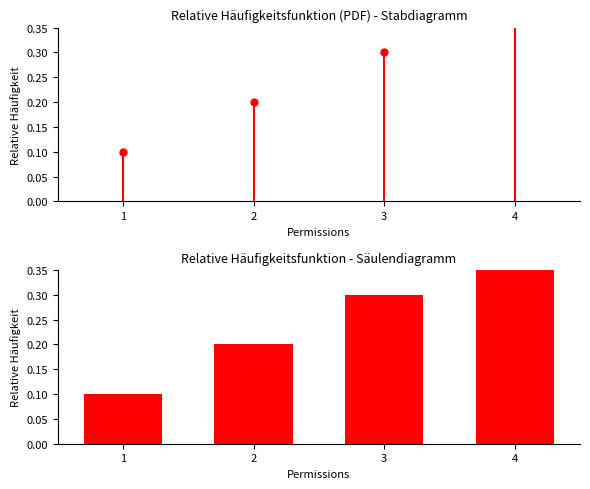

Rank the categories by value from lowest to highest.

1, 2, 3, 4